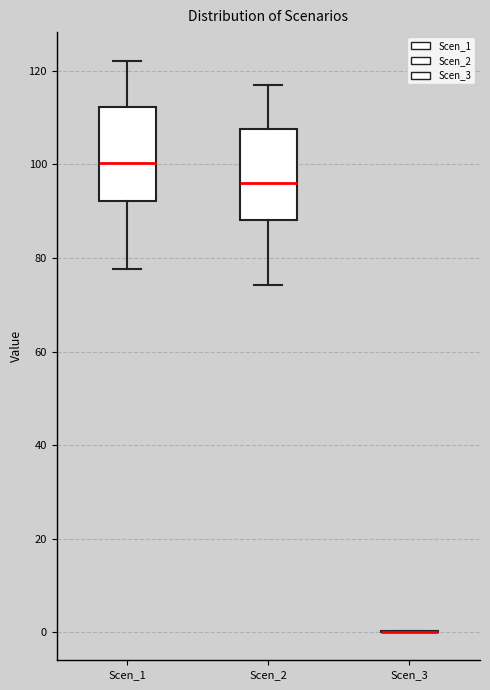

Reading left to right, read every box against the y-axis: the position of its median line, the range the box covers, and the ends of its whiskers. The values are not printed on the chart, so give them approximately, as read against the axis.

Scen_1: median 100, box 92 to 112, whiskers 78 to 122
Scen_2: median 96, box 88 to 108, whiskers 74 to 116
Scen_3: box collapsed to a line at 0, whiskers 0 to 0